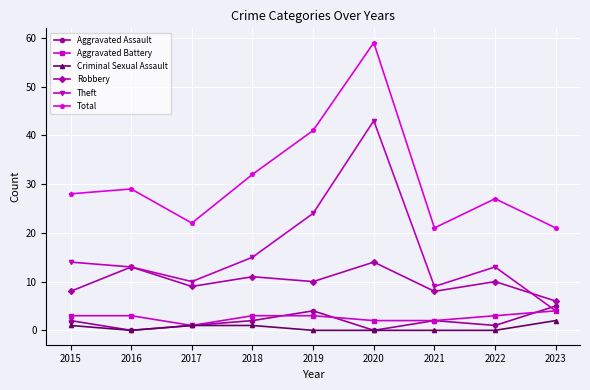

Which series has the largest total across all categories?

Total